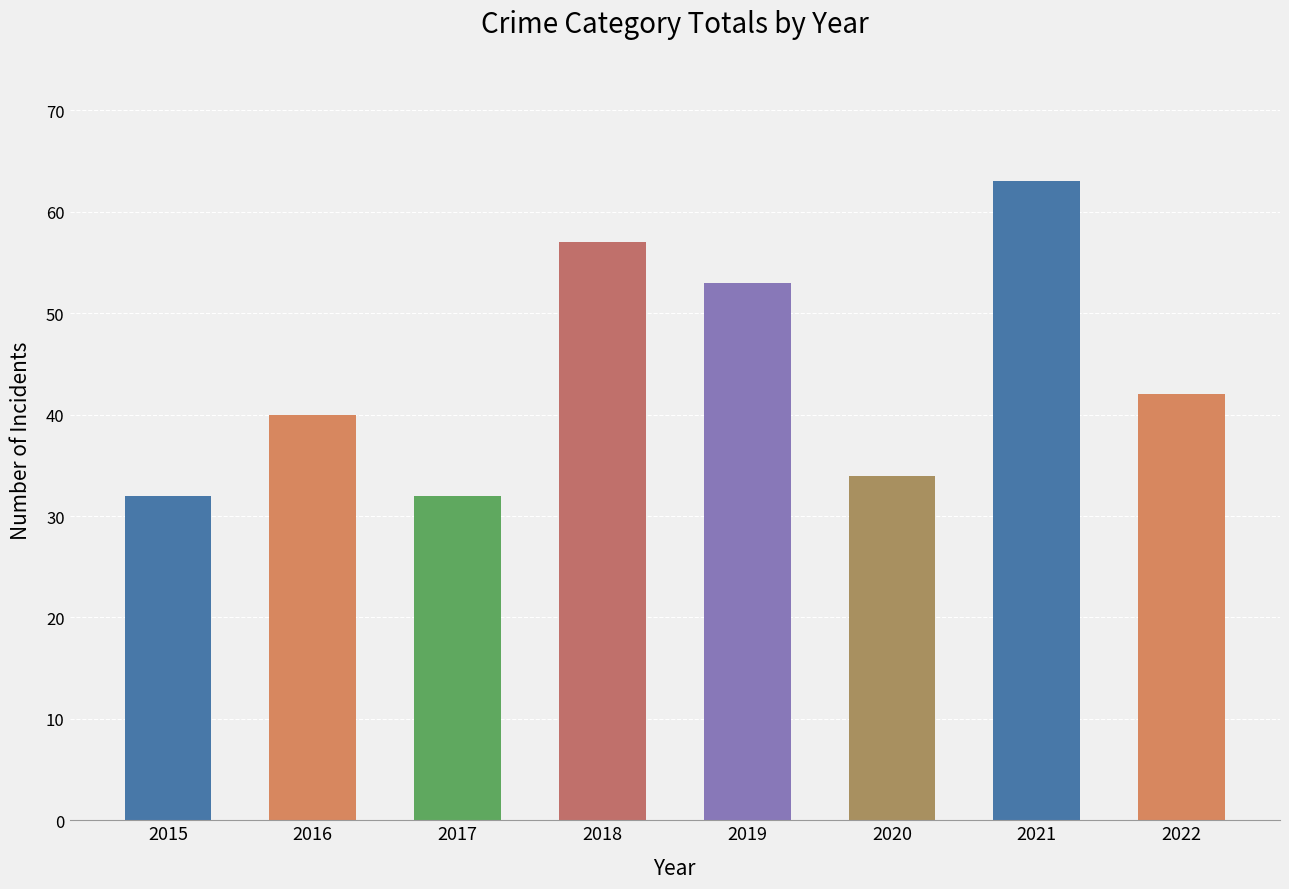

What is the maximum value shown in the chart?

63